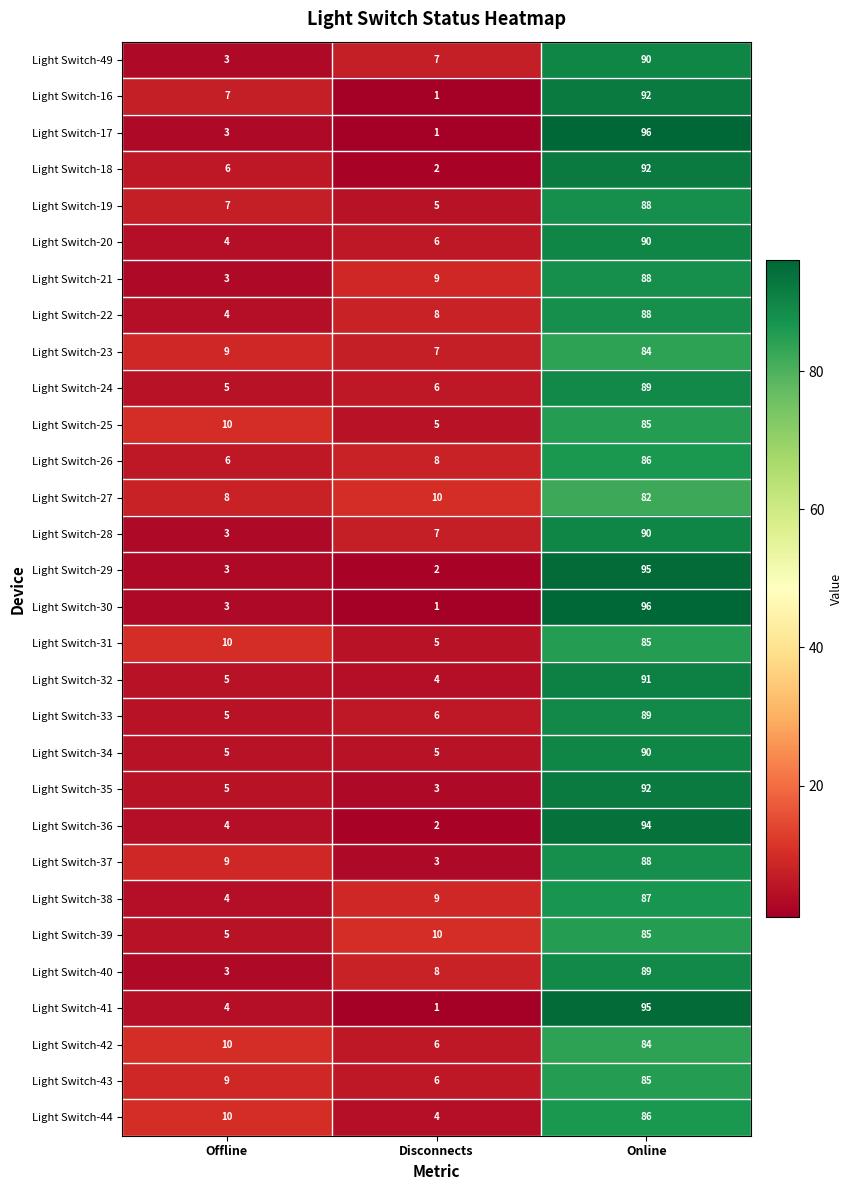

Rank the categories by Light Switch-40 value from lowest to highest.

Offline, Disconnects, Online